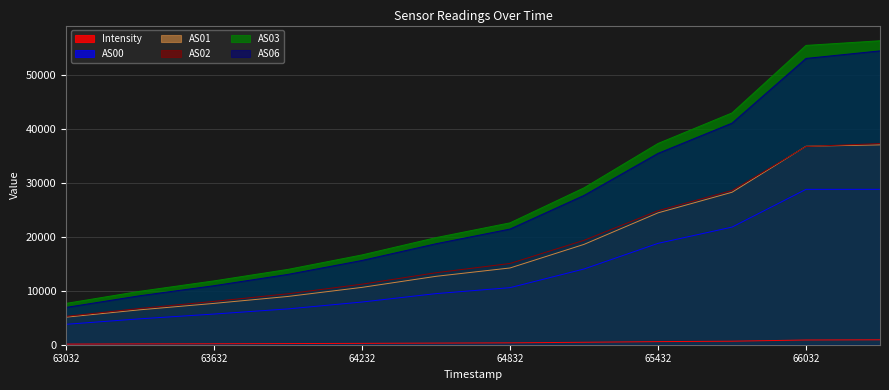

How many data points in Intensity are less than 349?

6